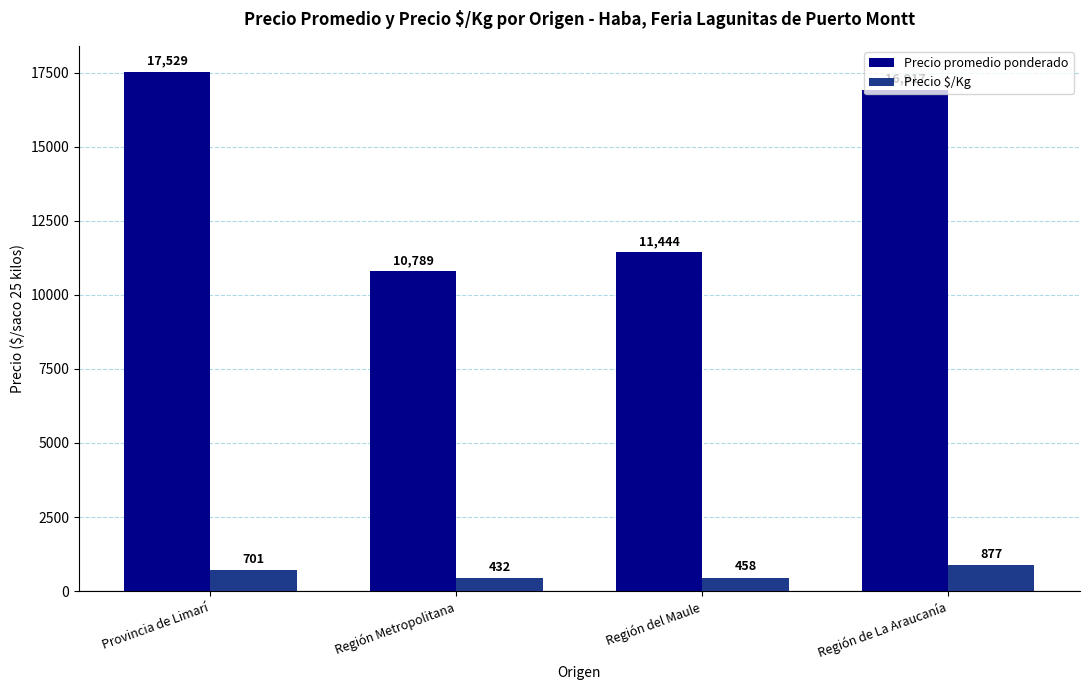

Is the value of Precio promedio ponderado at Provincia de Limarí greater than the value of Precio $/Kg at Región Metropolitana?

Yes